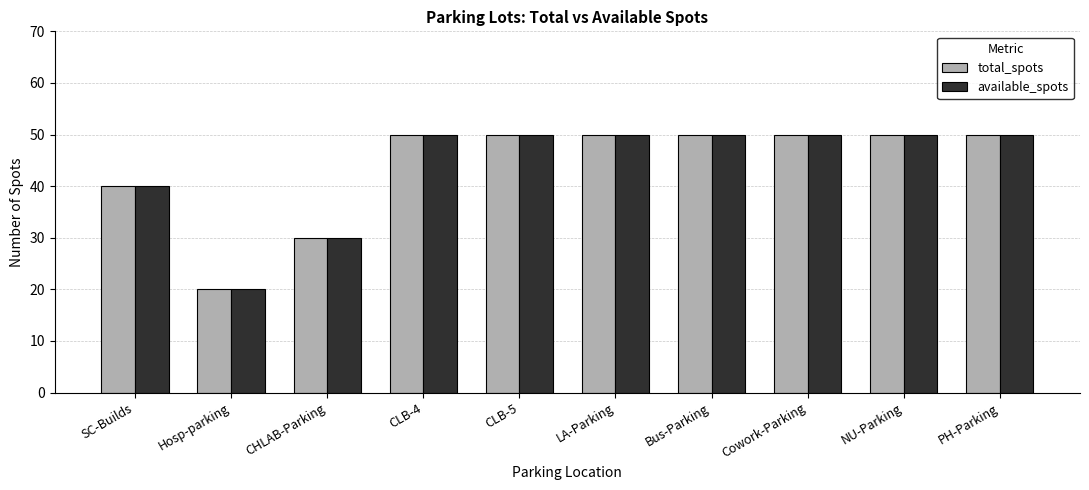

Count the number of categories in the chart.

10